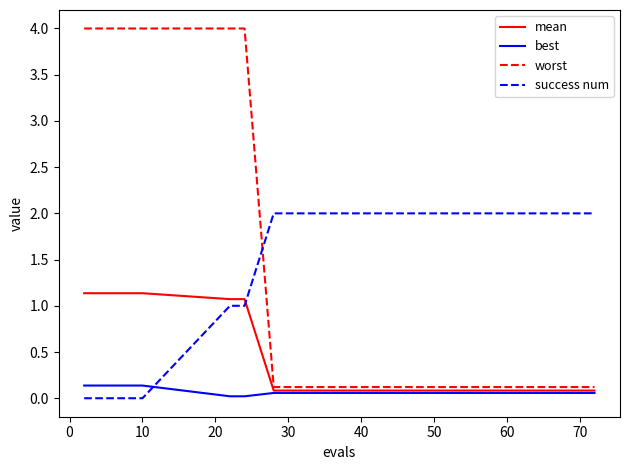

List the series in order of their peak value, highest first.

worst, success num, mean, best